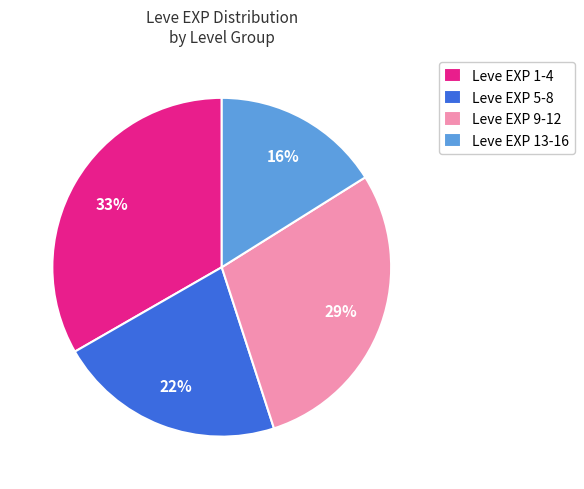

What percentage is the Leve EXP 9-12 slice, to the nearest percent?

29%